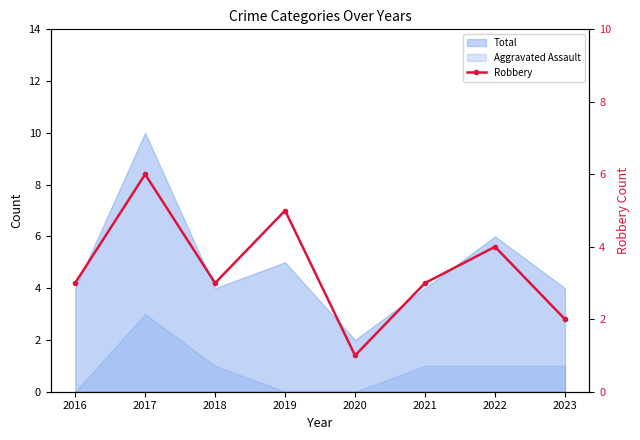

What is the value of the 5th point from the left?

1